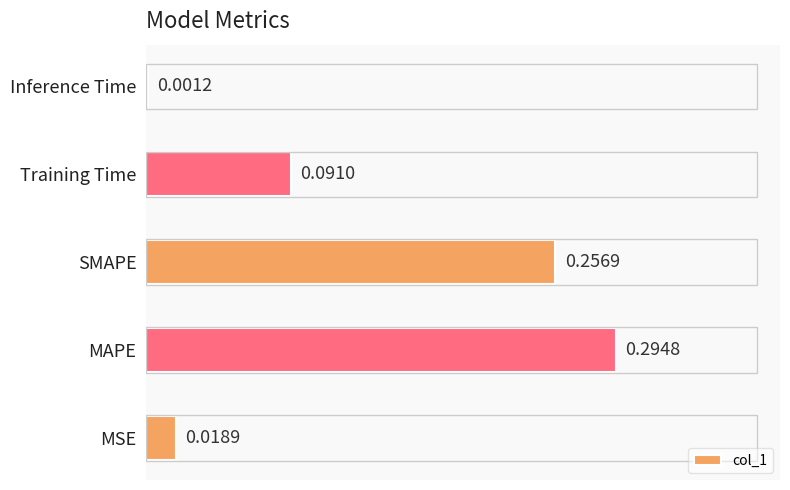

At which category does the chart reach its peak across all series?

MAPE